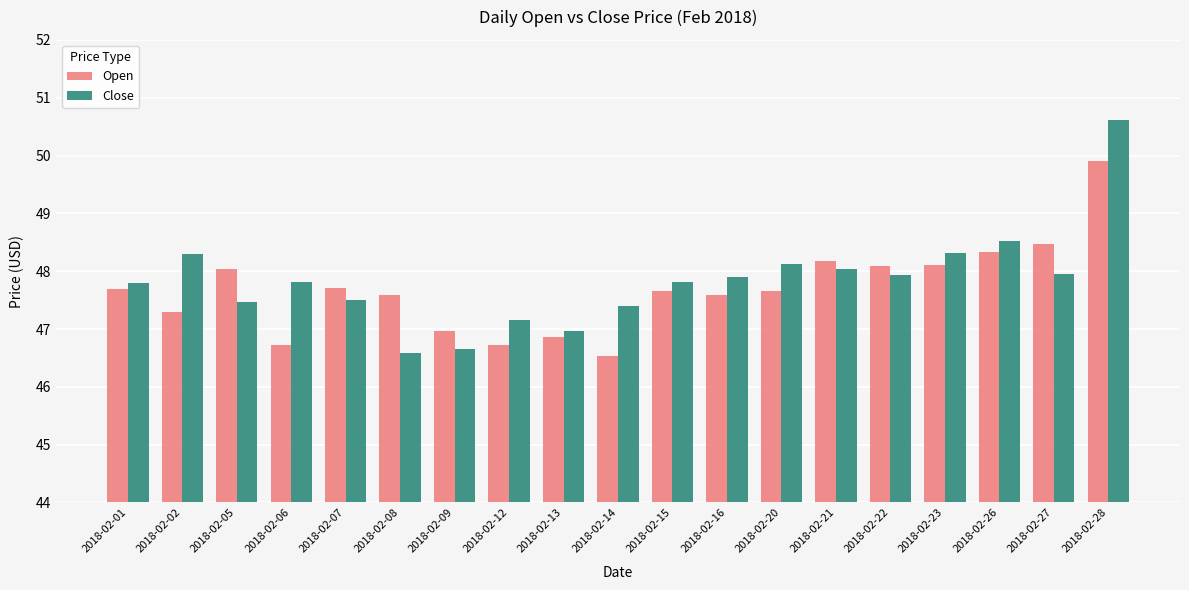

What is the sum of all Open values?

906.1